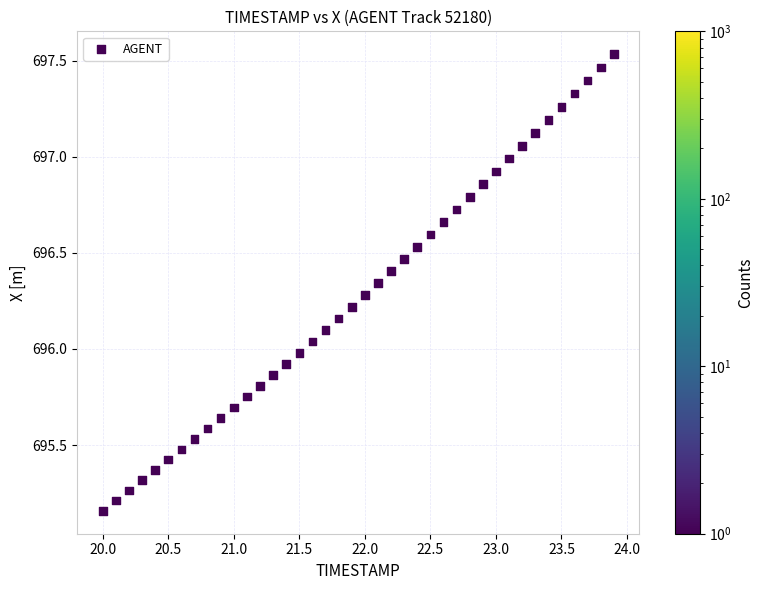

What is the range of X values (max minus min)?

3.9